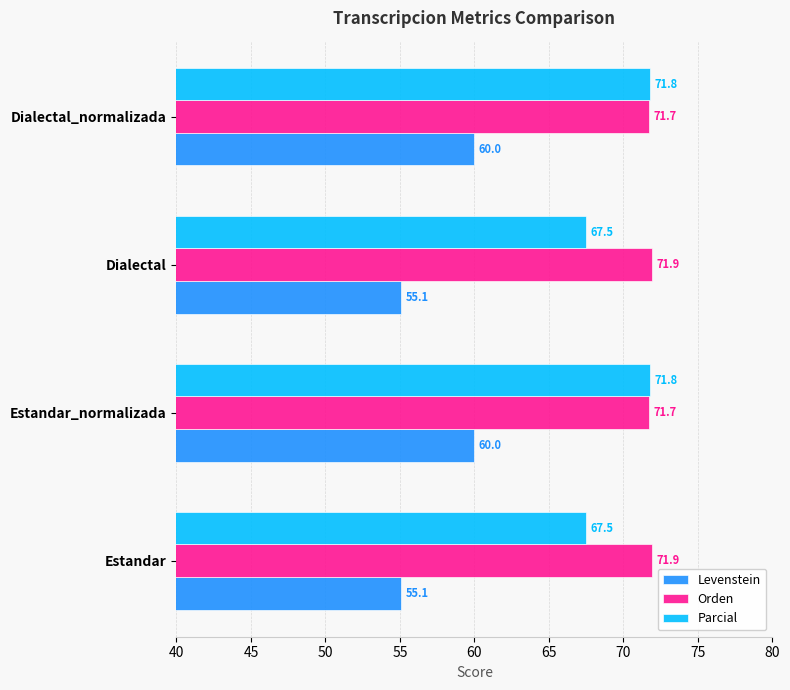

What is the difference between the Levenstein values at Estandar_normalizada and Dialectal?

4.9